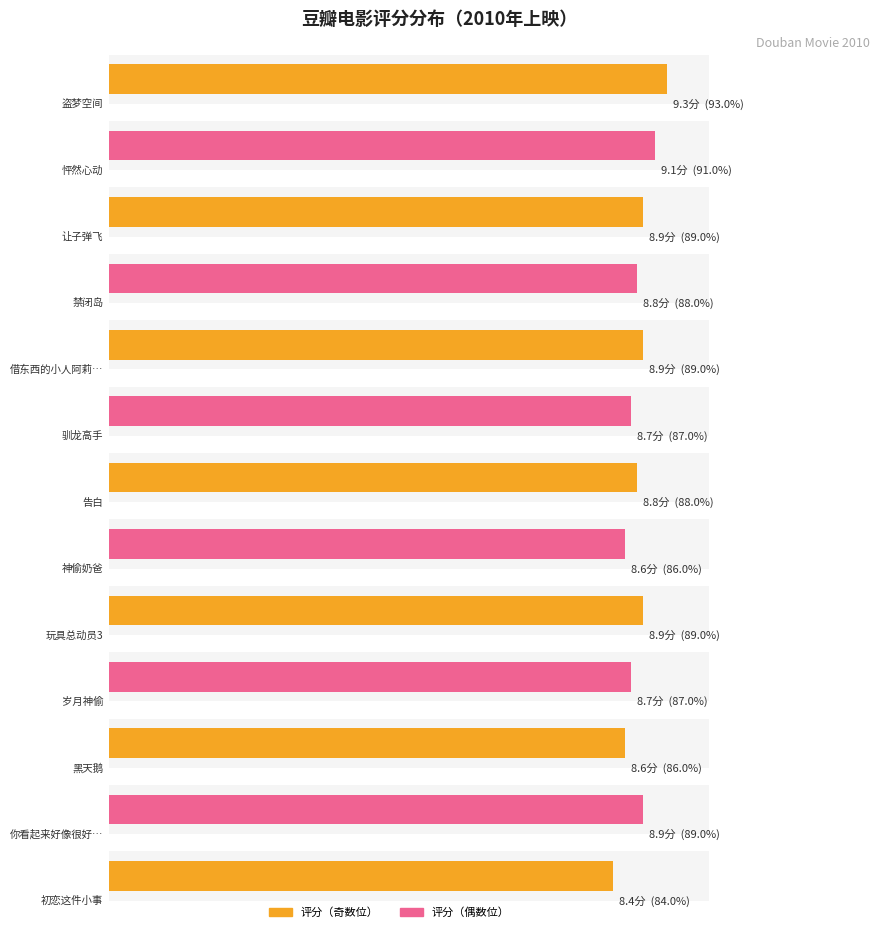

Where is the data nearest to the value 8?

初恋这件小事